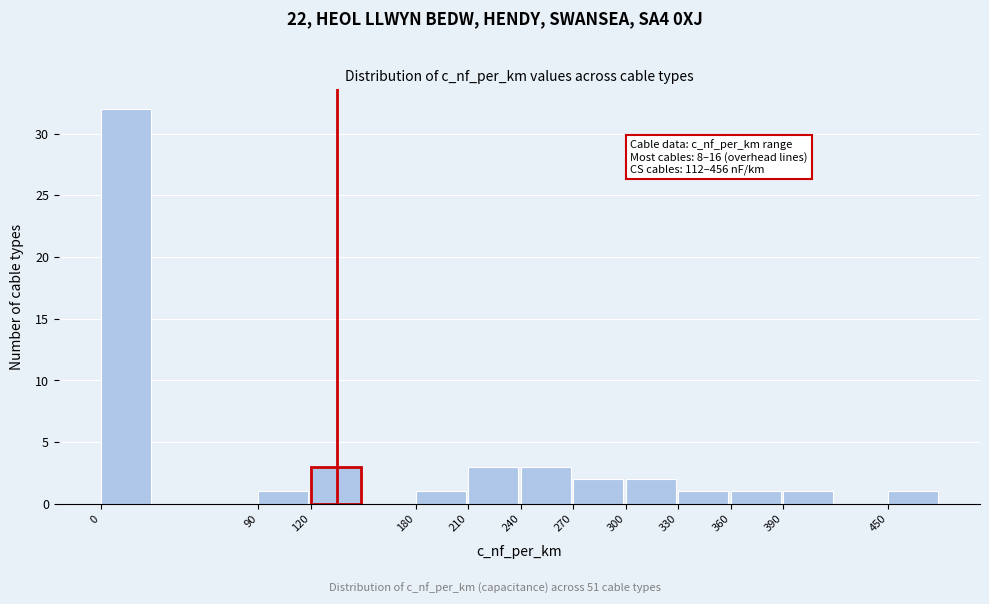

Reading right to left, what are all the values shown in this chart?

450=1	390=1	360=1	330=1	300=2	270=2	240=3	210=3	180=1	120=3	90=1	0=32